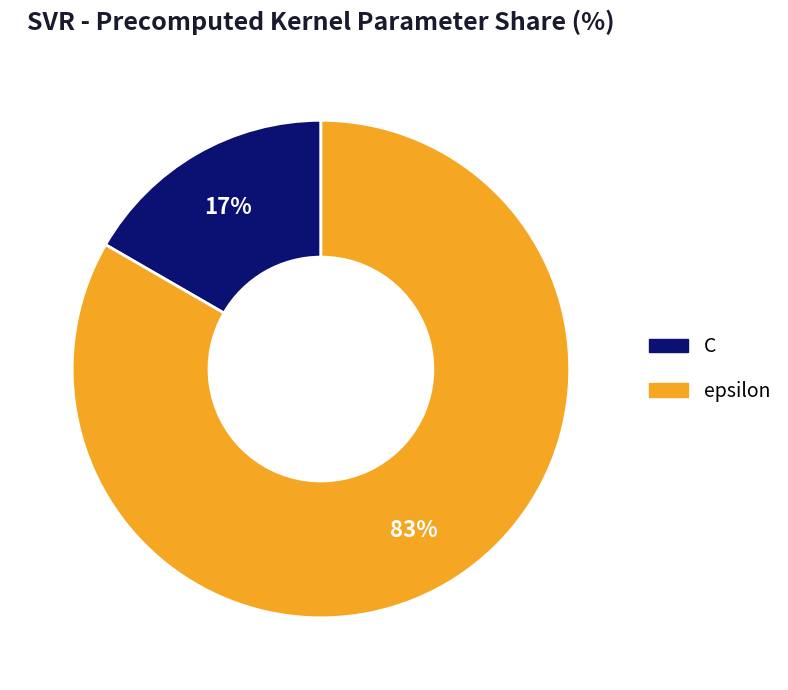

To the nearest percent, what portion does epsilon represent?

83%